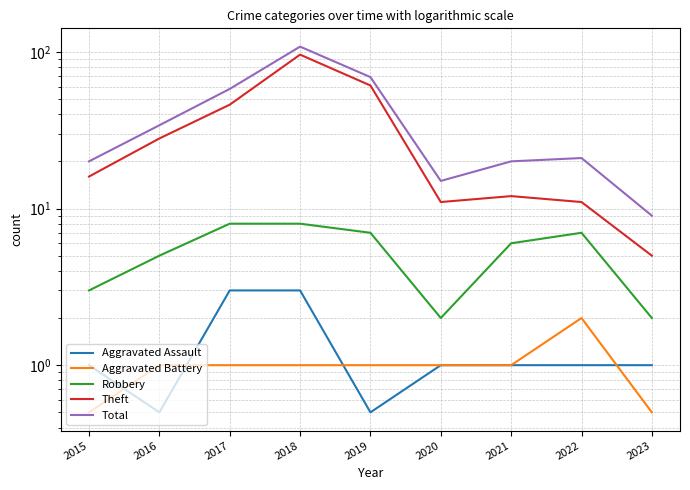

Reading left to right, what are all the values shown in this chart?

Aggravated Assault: 1.0	0.5	3.0	3.0	0.5	1.0	1.0	1.0	1.0
Aggravated Battery: 0.5	1.0	1.0	1.0	1.0	1.0	1.0	2.0	0.5
Robbery: 3.0	5.0	8.0	8.0	7.0	2.0	6.0	7.0	2.0
Theft: 16.0	28.0	46.0	96.0	61.0	11.0	12.0	11.0	5.0
Total: 20.0	34.0	58.0	108.0	69.0	15.0	20.0	21.0	9.0